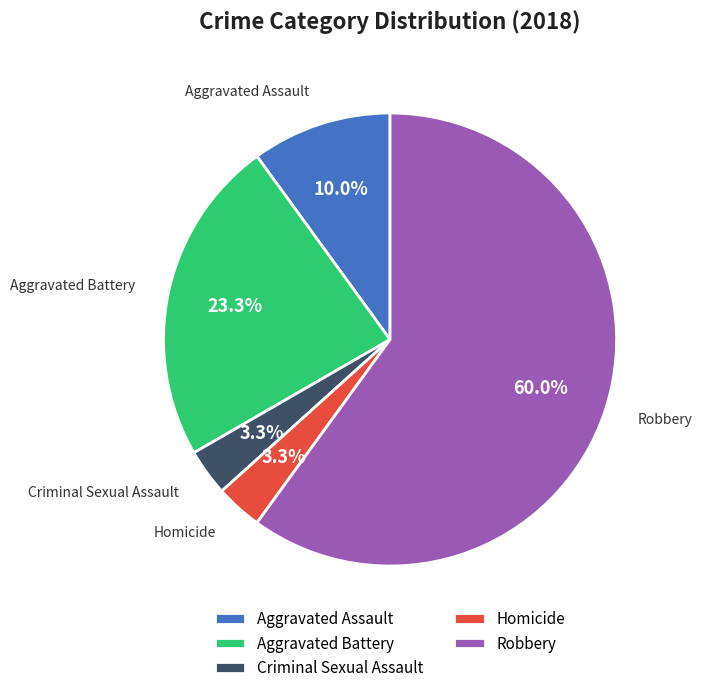

Count the number of slices in the pie.

5